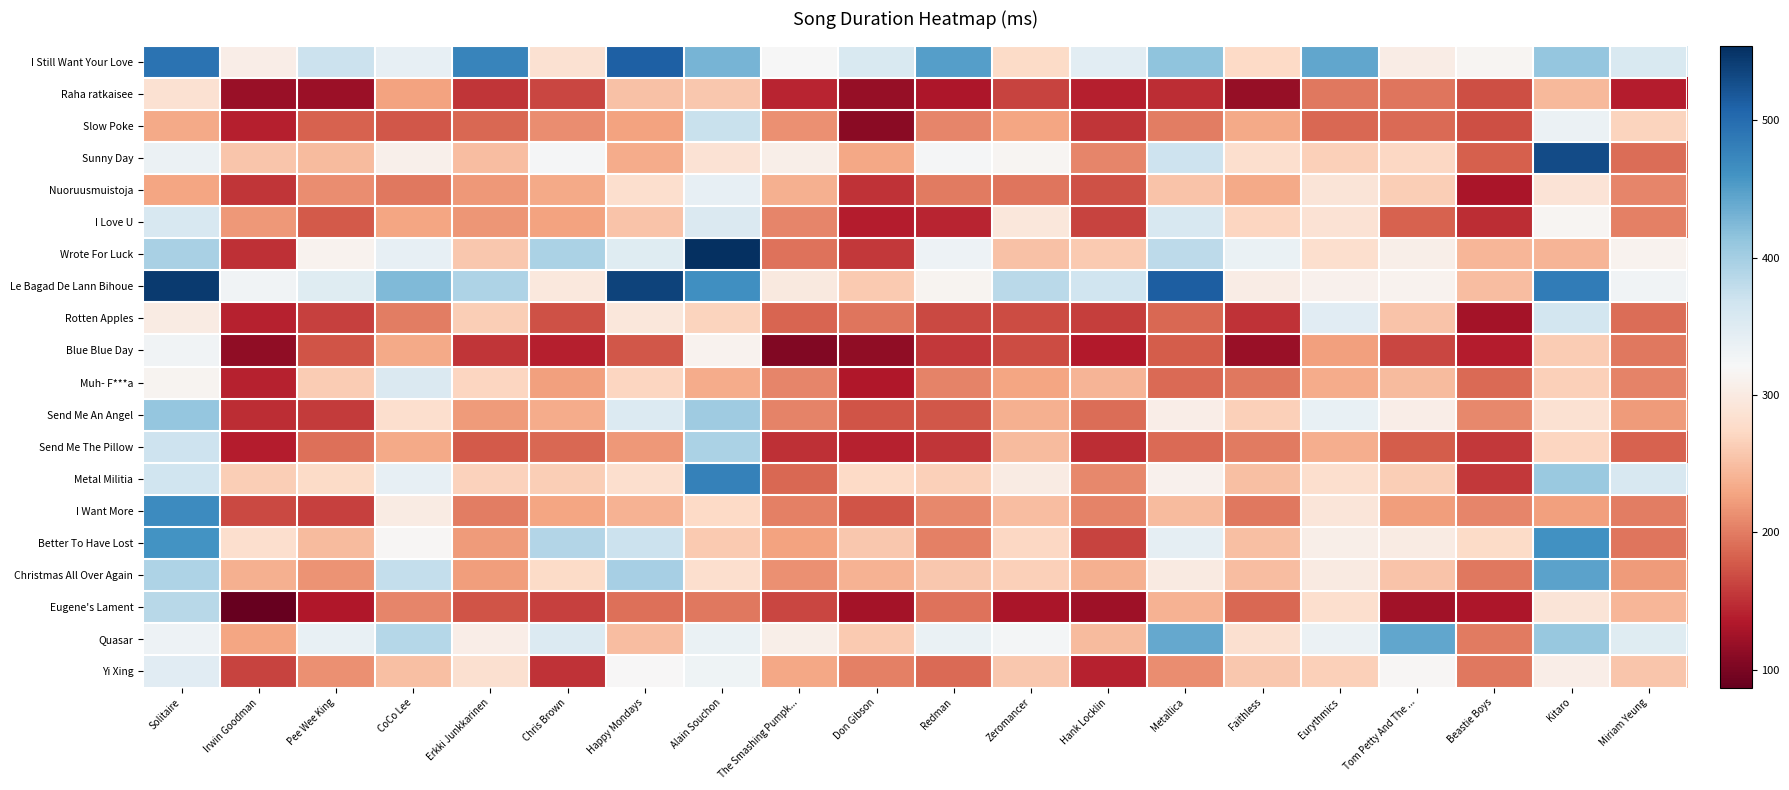

Reading left to right, extract all data points from this chart.

I Still Want Your Love: Solitaire=492.4	Irwin Goodman=305.8	Pee Wee King=370.7	CoCo Lee=340.3	Erkki Junkkarinen=475.2	Chris Brown=285.3	Happy Mondays=511.4	Alain Souchon=428.7	The Smashing Pumpk...=321.4	Don Gibson=355.6	Redman=449.2	Zeromancer=276.1	Hank Locklin=345.1	Metallica=413.8	Faithless=273.6	Eurythmics=442.6	Tom Petty And The ...=302.5	Beastie Boys=316.4	Kitaro=410.2	Miriam Yeung=355.7
Raha ratkaisee: Solitaire=285.0	Irwin Goodman=119.1	Pee Wee King=120.3	CoCo Lee=226.4	Erkki Junkkarinen=154.4	Chris Brown=163.8	Happy Mondays=252.2	Alain Souchon=257.1	The Smashing Pumpk...=142.6	Don Gibson=117.1	Redman=132.5	Zeromancer=163.6	Hank Locklin=139.9	Metallica=147.7	Faithless=116.3	Eurythmics=197.1	Tom Petty And The ...=196.0	Beastie Boys=170.3	Kitaro=244.3	Miriam Yeung=137.4
Slow Poke: Solitaire=232.8	Irwin Goodman=138.7	Pee Wee King=182.1	CoCo Lee=174.8	Erkki Junkkarinen=186.1	Chris Brown=211.2	Happy Mondays=227.4	Alain Souchon=373.6	The Smashing Pumpk...=214.4	Don Gibson=110.6	Redman=207.2	Zeromancer=228.1	Hank Locklin=154.5	Metallica=201.4	Faithless=231.5	Eurythmics=186.9	Tom Petty And The ...=189.0	Beastie Boys=169.8	Kitaro=335.1	Miriam Yeung=269.4
Sunny Day: Solitaire=333.8	Irwin Goodman=255.6	Pee Wee King=245.9	CoCo Lee=308.0	Erkki Junkkarinen=248.1	Chris Brown=323.5	Happy Mondays=233.9	Alain Souchon=286.9	The Smashing Pumpk...=307.4	Don Gibson=229.8	Redman=323.4	Zeromancer=315.3	Hank Locklin=207.1	Metallica=368.2	Faithless=281.7	Eurythmics=265.1	Tom Petty And The ...=272.9	Beastie Boys=181.8	Kitaro=529.8	Miriam Yeung=189.4
Nuoruusmuistoja: Solitaire=227.9	Irwin Goodman=153.6	Pee Wee King=211.9	CoCo Lee=198.2	Erkki Junkkarinen=218.9	Chris Brown=232.7	Happy Mondays=282.0	Alain Souchon=339.3	The Smashing Pumpk...=238.0	Don Gibson=151.9	Redman=198.5	Zeromancer=195.5	Hank Locklin=171.9	Metallica=253.3	Faithless=232.3	Eurythmics=290.6	Tom Petty And The ...=263.1	Beastie Boys=130.1	Kitaro=288.5	Miriam Yeung=207.2
I Love U: Solitaire=357.6	Irwin Goodman=219.4	Pee Wee King=177.7	CoCo Lee=227.6	Erkki Junkkarinen=218.2	Chris Brown=227.3	Happy Mondays=253.4	Alain Souchon=354.5	The Smashing Pumpk...=206.1	Don Gibson=138.1	Redman=143.4	Zeromancer=293.6	Hank Locklin=162.5	Metallica=358.1	Faithless=270.7	Eurythmics=287.2	Tom Petty And The ...=183.5	Beastie Boys=147.8	Kitaro=316.7	Miriam Yeung=203.4
Wrote For Luck: Solitaire=396.7	Irwin Goodman=149.4	Pee Wee King=313.1	CoCo Lee=339.2	Erkki Junkkarinen=257.9	Chris Brown=395.0	Happy Mondays=348.4	Alain Souchon=554.3	The Smashing Pumpk...=193.1	Don Gibson=154.7	Redman=331.9	Zeromancer=252.3	Hank Locklin=259.4	Metallica=381.4	Faithless=335.7	Eurythmics=280.5	Tom Petty And The ...=306.5	Beastie Boys=242.3	Kitaro=241.2	Miriam Yeung=312.9
Le Bagad De Lann Bihoue: Solitaire=544.8	Irwin Goodman=329.1	Pee Wee King=349.0	CoCo Lee=423.3	Erkki Junkkarinen=393.3	Chris Brown=295.7	Happy Mondays=536.9	Alain Souchon=464.1	The Smashing Pumpk...=297.2	Don Gibson=259.9	Redman=314.2	Zeromancer=383.1	Hank Locklin=368.0	Metallica=513.3	Faithless=303.2	Eurythmics=311.0	Tom Petty And The ...=312.5	Beastie Boys=249.2	Kitaro=484.4	Miriam Yeung=328.7
Rotten Apples: Solitaire=301.7	Irwin Goodman=141.1	Pee Wee King=161.5	CoCo Lee=202.0	Erkki Junkkarinen=263.6	Chris Brown=171.6	Happy Mondays=294.2	Alain Souchon=268.5	The Smashing Pumpk...=185.6	Don Gibson=195.9	Redman=165.7	Zeromancer=167.8	Hank Locklin=159.9	Metallica=186.3	Faithless=152.5	Eurythmics=347.3	Tom Petty And The ...=253.6	Beastie Boys=127.2	Kitaro=363.2	Miriam Yeung=189.8
Blue Blue Day: Solitaire=329.1	Irwin Goodman=113.2	Pee Wee King=173.0	CoCo Lee=232.8	Erkki Junkkarinen=153.2	Chris Brown=139.7	Happy Mondays=174.8	Alain Souchon=313.3	The Smashing Pumpk...=103.6	Don Gibson=113.9	Redman=156.2	Zeromancer=167.5	Hank Locklin=134.7	Metallica=180.0	Faithless=118.5	Eurythmics=224.9	Tom Petty And The ...=163.8	Beastie Boys=136.4	Kitaro=261.4	Miriam Yeung=197.9
Muh- F***a: Solitaire=314.7	Irwin Goodman=140.0	Pee Wee King=260.5	CoCo Lee=353.7	Erkki Junkkarinen=269.9	Chris Brown=224.5	Happy Mondays=269.8	Alain Souchon=233.6	The Smashing Pumpk...=206.2	Don Gibson=134.4	Redman=204.0	Zeromancer=227.8	Hank Locklin=241.9	Metallica=188.1	Faithless=196.8	Eurythmics=233.3	Tom Petty And The ...=245.9	Beastie Boys=188.3	Kitaro=265.2	Miriam Yeung=204.5
Send Me An Angel: Solitaire=411.7	Irwin Goodman=147.5	Pee Wee King=156.9	CoCo Lee=282.1	Erkki Junkkarinen=221.6	Chris Brown=233.6	Happy Mondays=353.4	Alain Souchon=402.8	The Smashing Pumpk...=204.6	Don Gibson=173.5	Redman=175.3	Zeromancer=238.0	Hank Locklin=190.7	Metallica=305.1	Faithless=265.0	Eurythmics=337.6	Tom Petty And The ...=305.3	Beastie Boys=208.3	Kitaro=285.1	Miriam Yeung=221.6
Send Me The Pillow: Solitaire=369.9	Irwin Goodman=137.4	Pee Wee King=192.7	CoCo Lee=231.9	Erkki Junkkarinen=178.1	Chris Brown=186.8	Happy Mondays=220.0	Alain Souchon=395.1	The Smashing Pumpk...=149.4	Don Gibson=140.7	Redman=153.6	Zeromancer=246.8	Hank Locklin=147.4	Metallica=189.1	Faithless=198.5	Eurythmics=235.4	Tom Petty And The ...=178.6	Beastie Boys=156.3	Kitaro=269.8	Miriam Yeung=183.0
Metal Militia: Solitaire=367.8	Irwin Goodman=262.8	Pee Wee King=276.2	CoCo Lee=340.2	Erkki Junkkarinen=267.6	Chris Brown=262.7	Happy Mondays=281.2	Alain Souchon=478.2	The Smashing Pumpk...=187.0	Don Gibson=274.0	Redman=265.3	Zeromancer=301.5	Hank Locklin=209.0	Metallica=311.5	Faithless=250.5	Eurythmics=282.3	Tom Petty And The ...=262.6	Beastie Boys=155.4	Kitaro=407.2	Miriam Yeung=358.0
I Want More: Solitaire=466.9	Irwin Goodman=166.2	Pee Wee King=161.0	CoCo Lee=301.3	Erkki Junkkarinen=200.3	Chris Brown=228.1	Happy Mondays=239.1	Alain Souchon=275.0	The Smashing Pumpk...=202.9	Don Gibson=173.5	Redman=207.8	Zeromancer=249.4	Hank Locklin=205.1	Metallica=247.3	Faithless=197.8	Eurythmics=291.8	Tom Petty And The ...=223.2	Beastie Boys=206.1	Kitaro=225.2	Miriam Yeung=201.5
Better To Have Lost: Solitaire=459.6	Irwin Goodman=281.7	Pee Wee King=247.2	CoCo Lee=317.5	Erkki Junkkarinen=221.0	Chris Brown=388.4	Happy Mondays=371.3	Alain Souchon=259.7	The Smashing Pumpk...=227.3	Don Gibson=257.1	Redman=202.9	Zeromancer=272.3	Hank Locklin=163.5	Metallica=341.8	Faithless=250.9	Eurythmics=306.7	Tom Petty And The ...=302.0	Beastie Boys=276.6	Kitaro=462.5	Miriam Yeung=196.1
Christmas All Over Again: Solitaire=392.0	Irwin Goodman=237.9	Pee Wee King=215.9	CoCo Lee=376.9	Erkki Junkkarinen=222.8	Chris Brown=275.2	Happy Mondays=397.8	Alain Souchon=281.1	The Smashing Pumpk...=213.4	Don Gibson=240.1	Redman=258.5	Zeromancer=264.7	Hank Locklin=237.0	Metallica=298.8	Faithless=249.4	Eurythmics=298.9	Tom Petty And The ...=254.2	Beastie Boys=197.7	Kitaro=445.8	Miriam Yeung=221.6
Eugene's Lament: Solitaire=385.7	Irwin Goodman=87.0	Pee Wee King=134.3	CoCo Lee=207.0	Erkki Junkkarinen=174.5	Chris Brown=161.2	Happy Mondays=191.4	Alain Souchon=197.2	The Smashing Pumpk...=163.9	Don Gibson=126.8	Redman=193.5	Zeromancer=129.1	Hank Locklin=121.8	Metallica=239.4	Faithless=186.7	Eurythmics=281.8	Tom Petty And The ...=124.4	Beastie Boys=132.5	Kitaro=290.0	Miriam Yeung=243.1
Quasar: Solitaire=333.1	Irwin Goodman=228.7	Pee Wee King=337.7	CoCo Lee=386.7	Erkki Junkkarinen=304.3	Chris Brown=352.2	Happy Mondays=247.9	Alain Souchon=335.6	The Smashing Pumpk...=306.1	Don Gibson=259.9	Redman=336.8	Zeromancer=325.9	Hank Locklin=246.0	Metallica=439.9	Faithless=282.7	Eurythmics=334.0	Tom Petty And The ...=441.9	Beastie Boys=198.6	Kitaro=410.1	Miriam Yeung=348.1
Yi Xing: Solitaire=347.0	Irwin Goodman=162.9	Pee Wee King=213.0	CoCo Lee=250.0	Erkki Junkkarinen=282.4	Chris Brown=151.9	Happy Mondays=319.7	Alain Souchon=331.0	The Smashing Pumpk...=230.5	Don Gibson=202.1	Redman=188.0	Zeromancer=258.1	Hank Locklin=140.1	Metallica=212.2	Faithless=257.3	Eurythmics=265.9	Tom Petty And The ...=317.2	Beastie Boys=196.6	Kitaro=304.7	Miriam Yeung=255.0